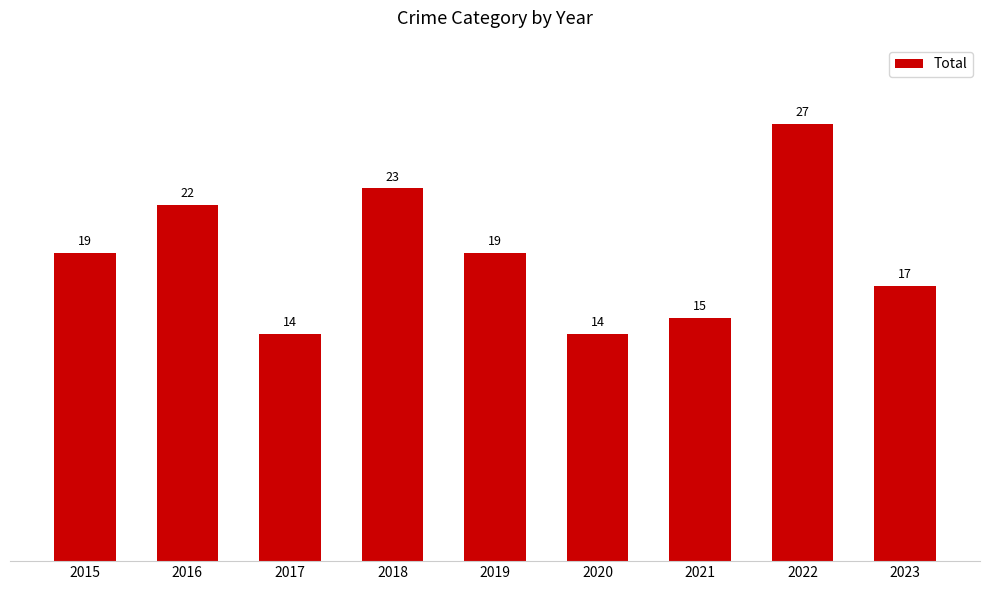

True or false: the data shows 19 at 2015.

True